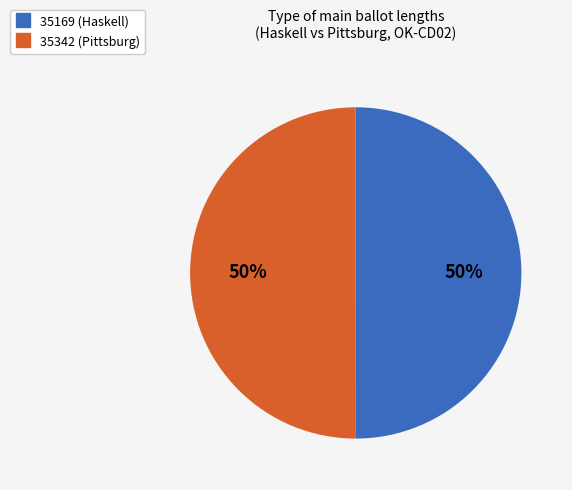

To the nearest percent, what percentage of the pie is 35342 (Pittsburg)?

50%